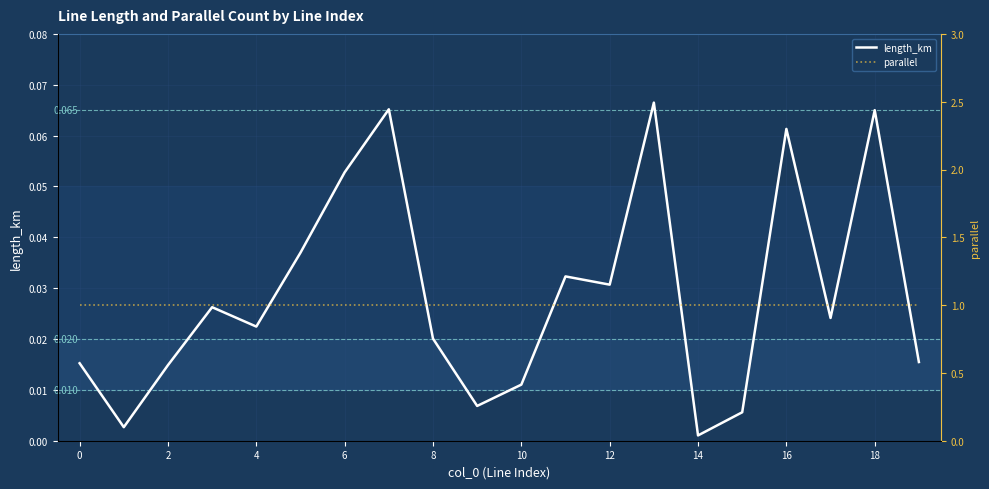

Reading right to left, what are all the values shown in this chart?

length_km: 0.0	0.1	0.0	0.1	0.0	0.0	0.1	0.0	0.0	0.0	0.0	0.0	0.1	0.1	0.0	0.0	0.0	0.0	0.0	0.0
parallel: 1.0	1.0	1.0	1.0	1.0	1.0	1.0	1.0	1.0	1.0	1.0	1.0	1.0	1.0	1.0	1.0	1.0	1.0	1.0	1.0